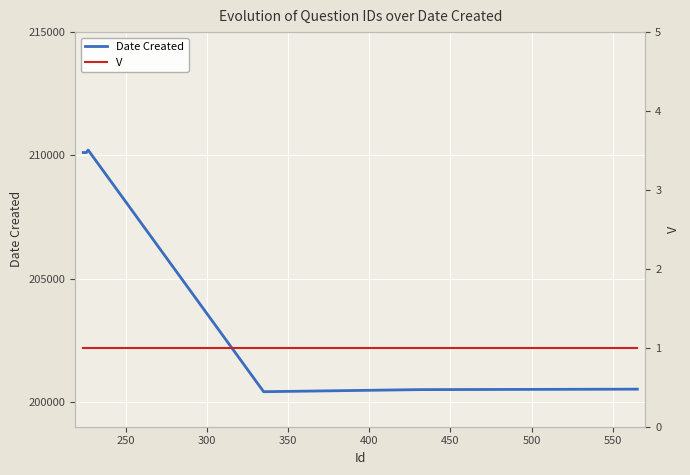

Is this an area chart (filled region under the line)?

No